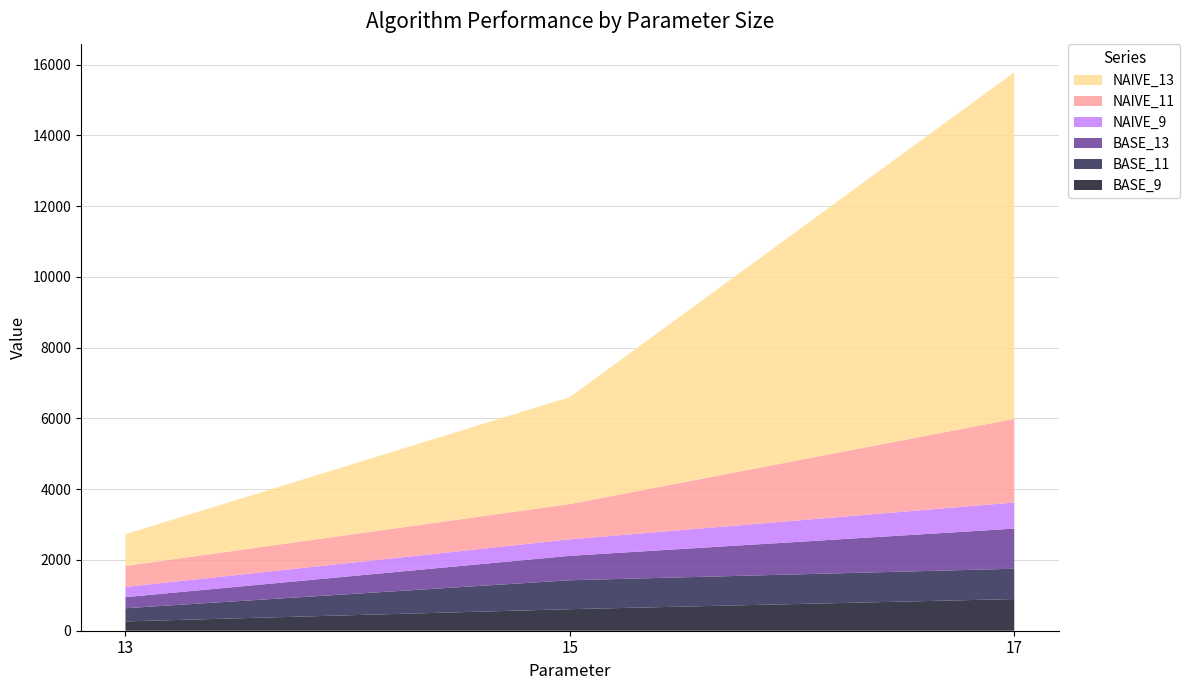

Reading right to left, transcribe all the data shown in this chart.

BASE_9: 17=895	15=609	13=263
BASE_11: 17=857	15=818	13=373
BASE_13: 17=1134	15=690	13=313
NAIVE_9: 17=739	15=466	13=289
NAIVE_11: 17=2363	15=997	13=593
NAIVE_13: 17=9798	15=3025	13=898